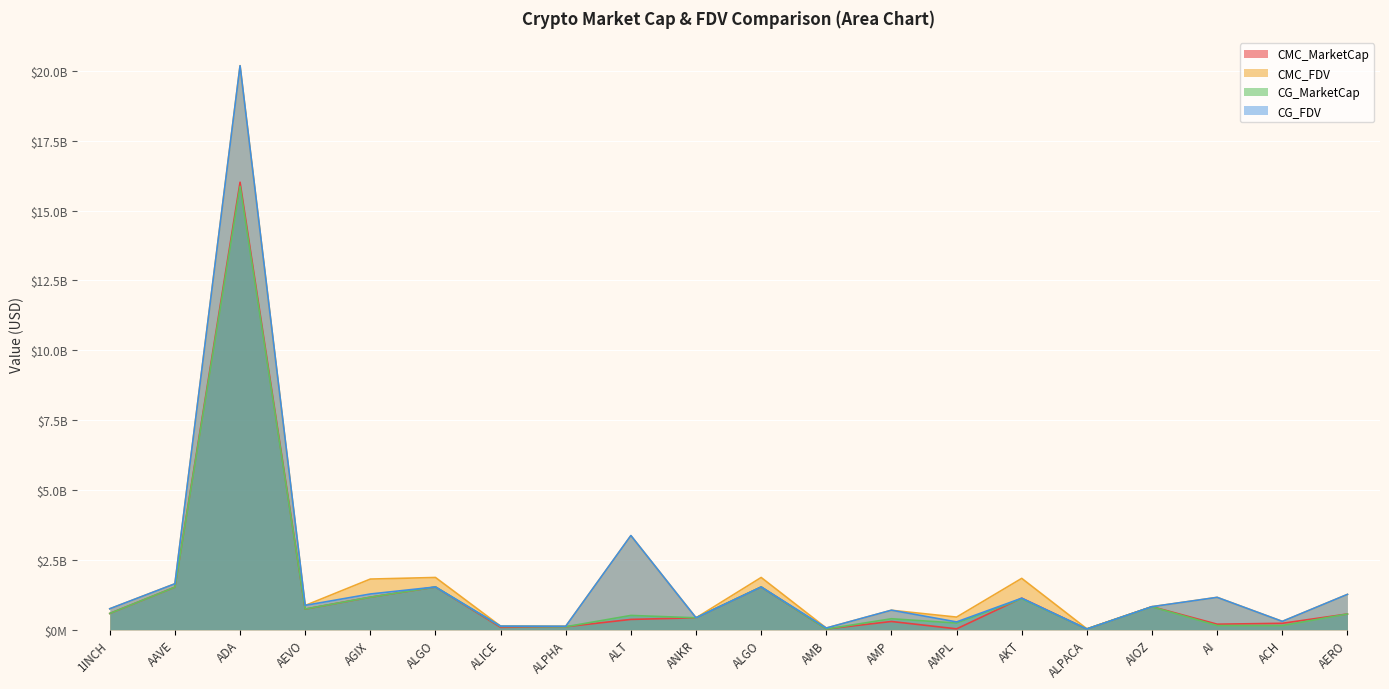

At which category does CG_MarketCap reach its first local peak?

ADA